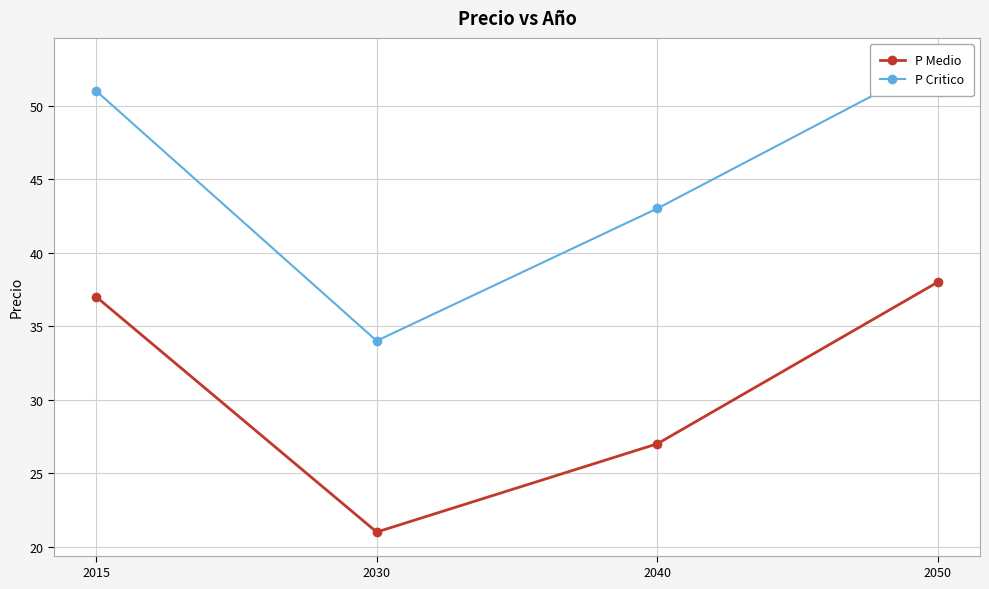

Reading left to right, extract all data points from this chart.

P Medio: 37	21	27	38
P Critico: 51	34	43	53